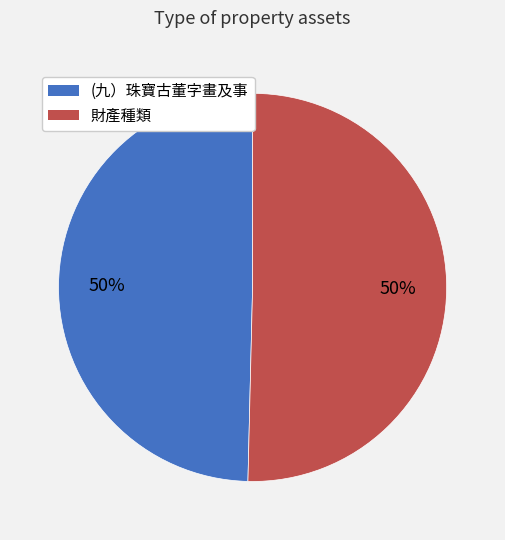

To the nearest percent, what is the combined percentage of (九）珠寶古董字畫及事 and 財產種類?

100%